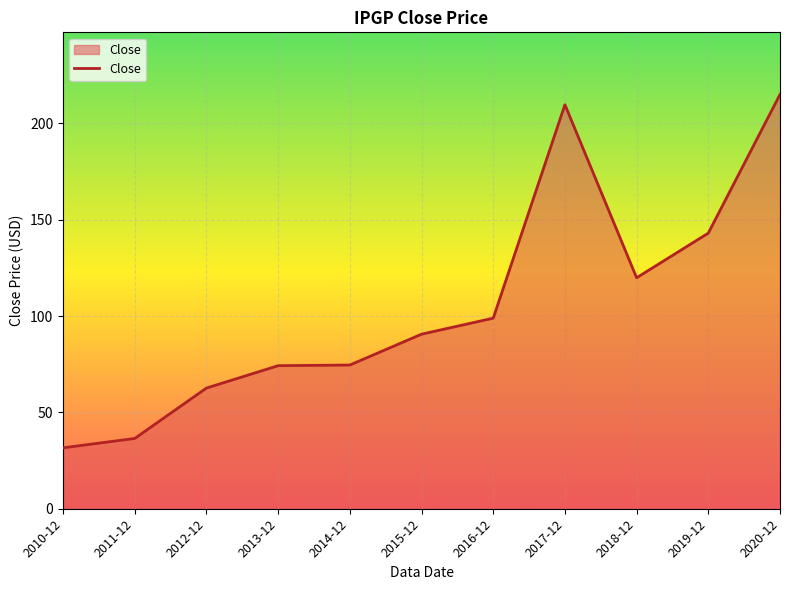

What position from the right is 2015-12?

6